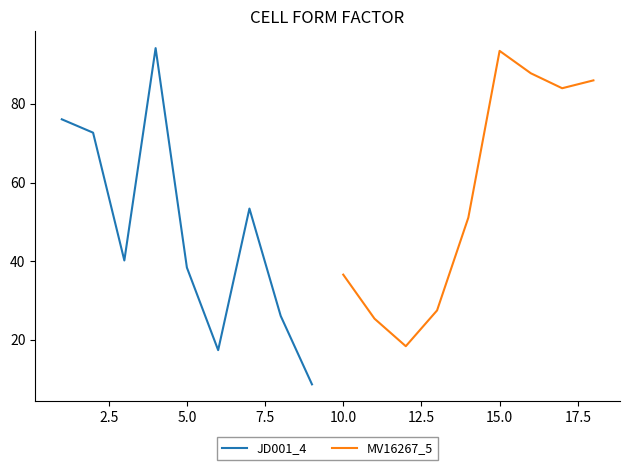

How many values in the MV16267_5 series are below 51?

4